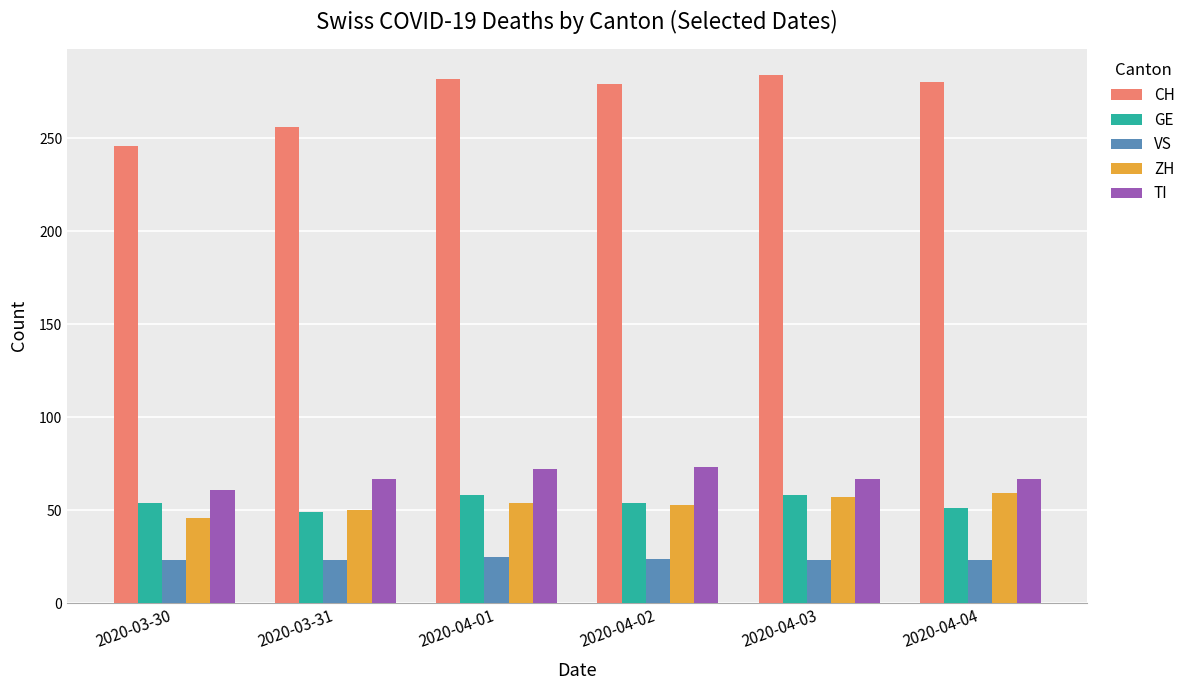

What is the greatest value displayed?

284